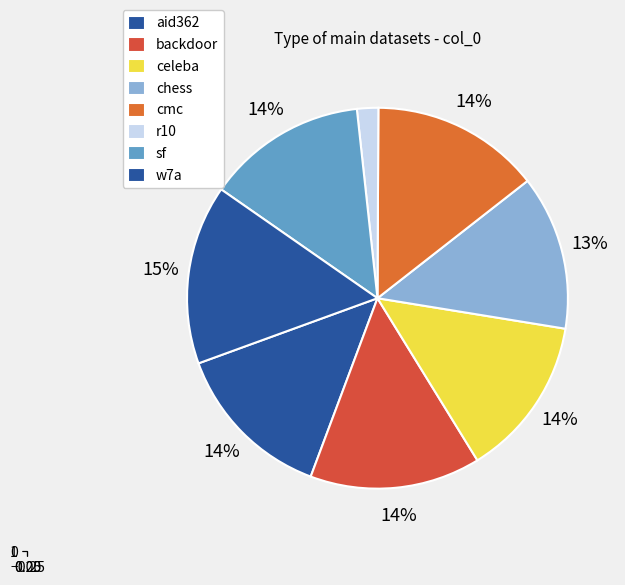

How much of the chart is everything except aid362?

92.6%